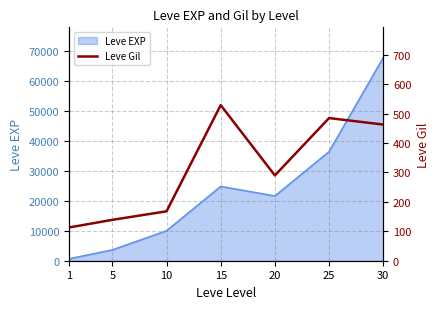

List the labels in order of Leve EXP value, smallest first.

1, 5, 10, 20, 15, 25, 30